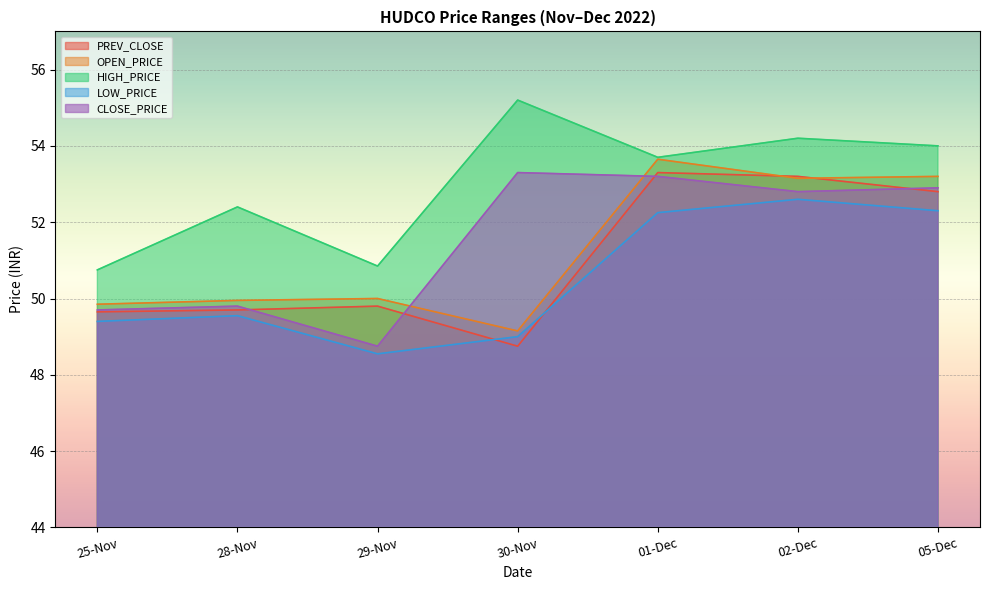

What is the value of the OPEN_PRICE point at the 1st from the left?

49.9